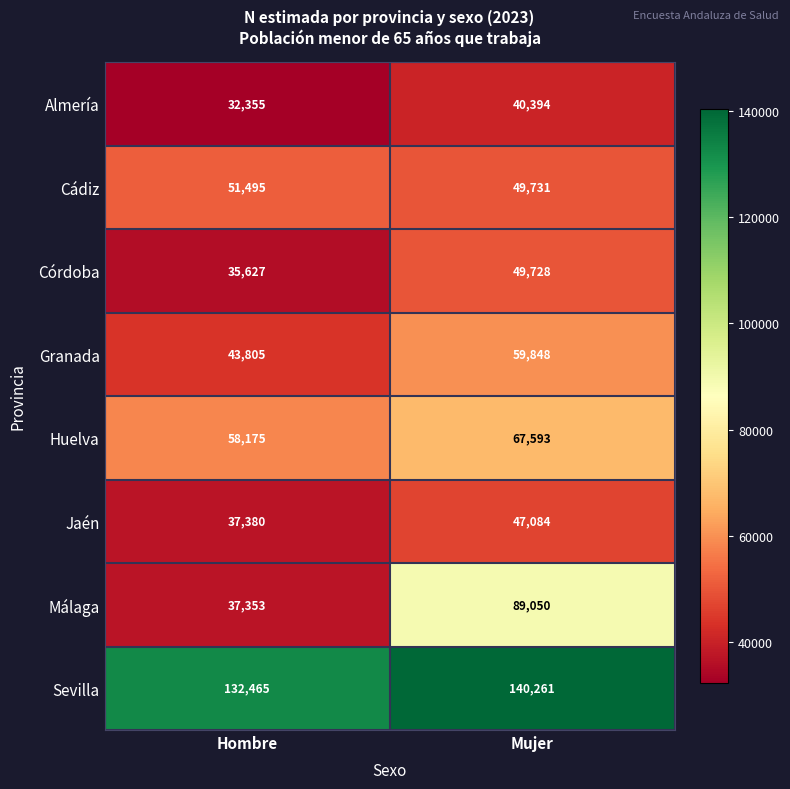

True or false: Jaén has a value of 16529 at Hombre.

False